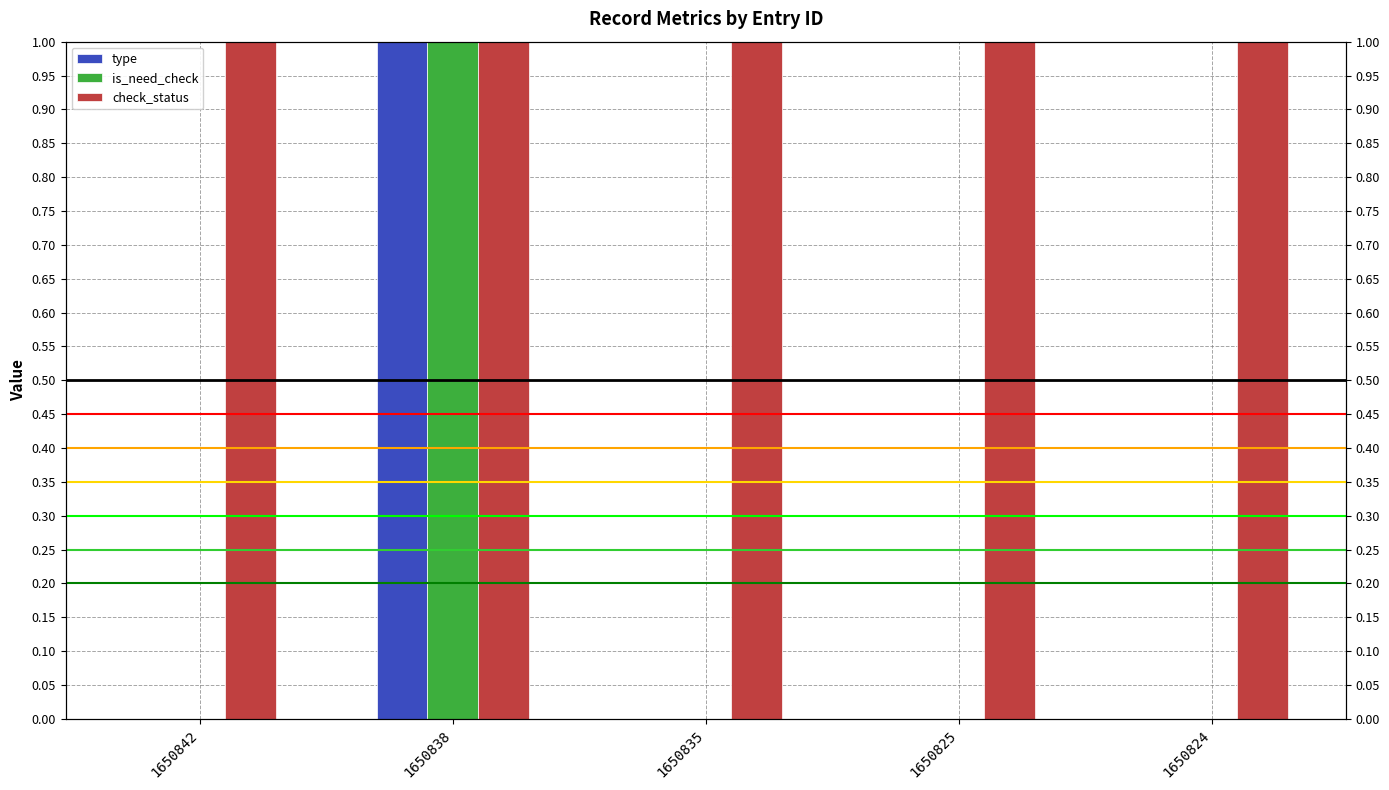

What are all the series names shown in the legend?

type, is_need_check, check_status